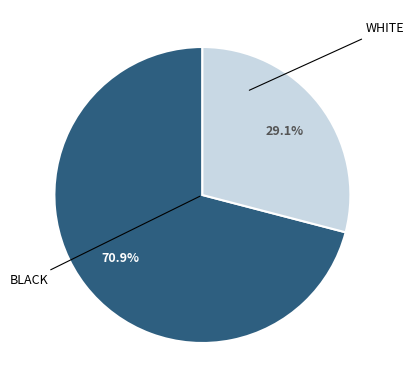

Is there a majority slice in this chart?

Yes